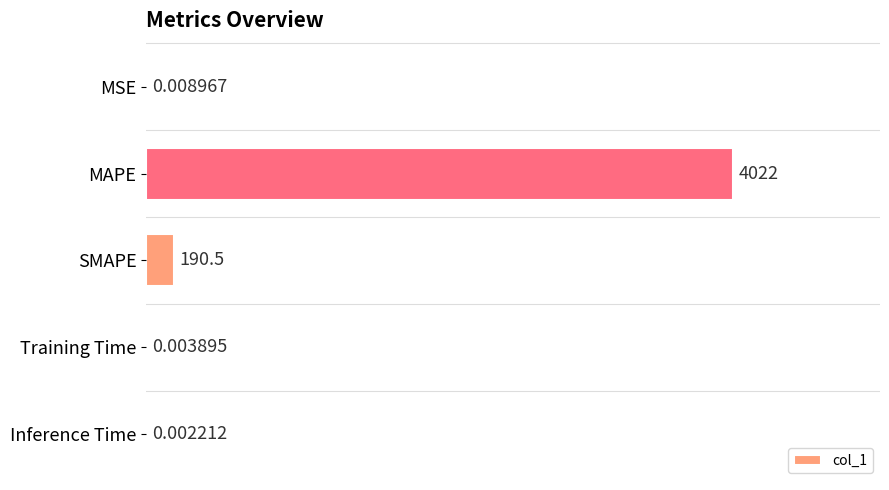

What is the sum of all values?

4212.6